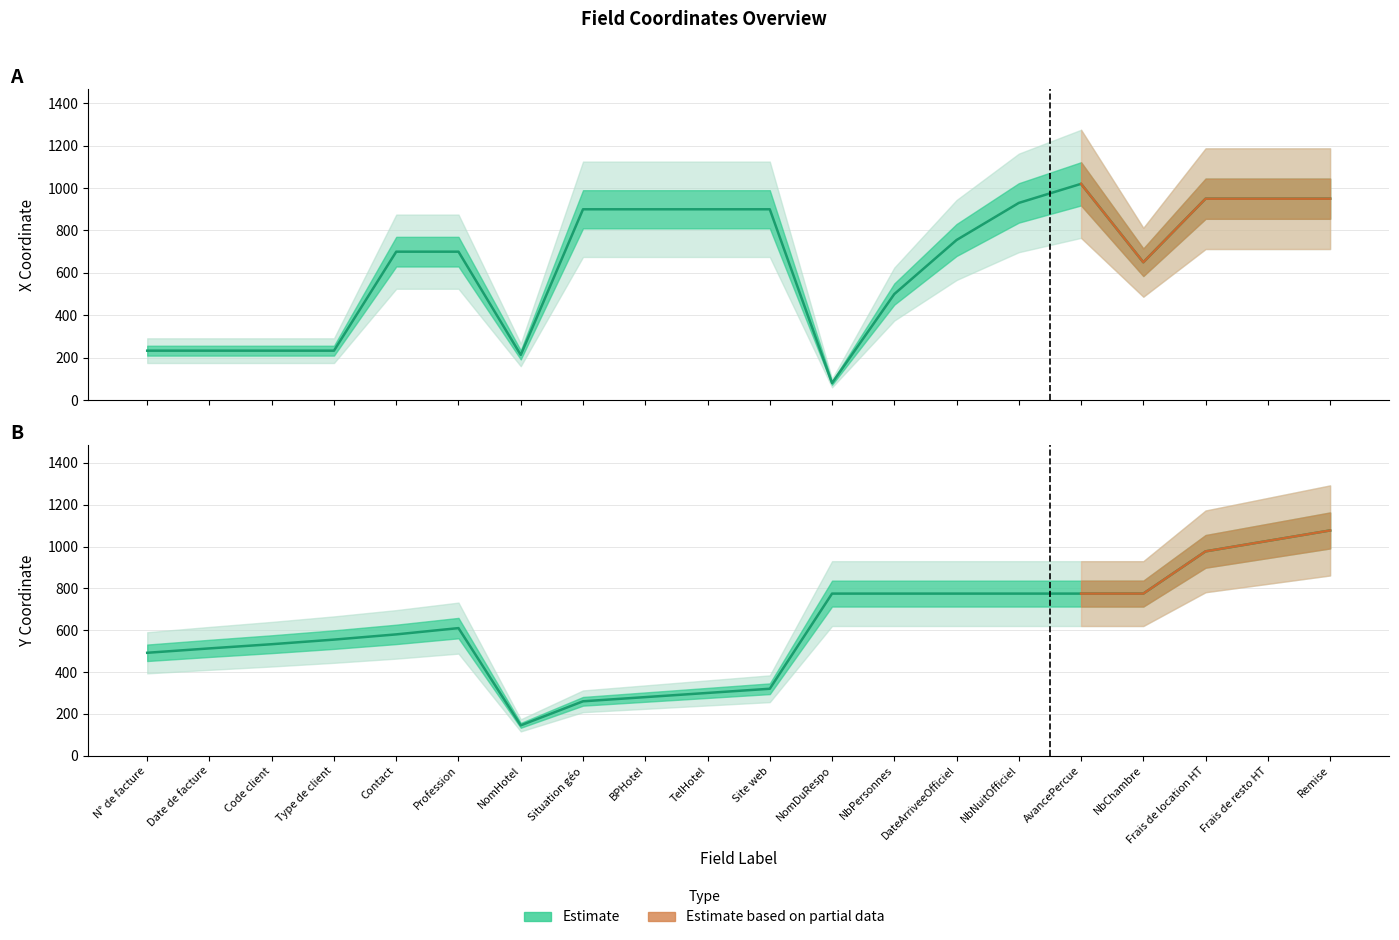

How many intersections are there between X and Y?

4